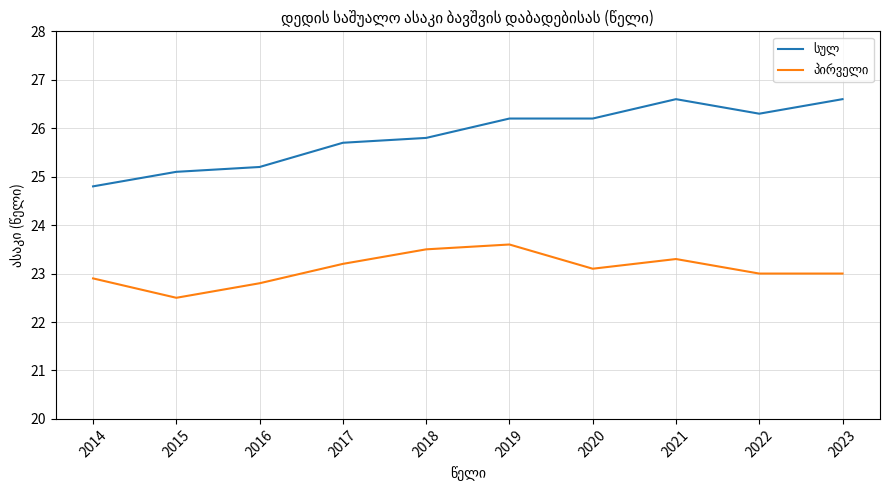

What is the total value across all series at 2019?

49.8